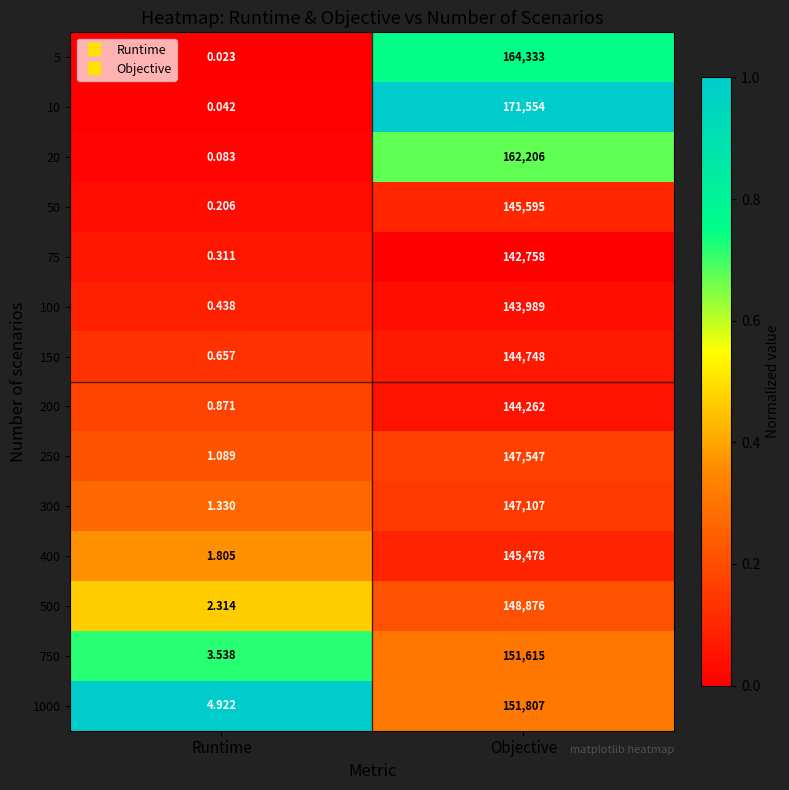

Which series changed the most between Runtime and Objective?

10